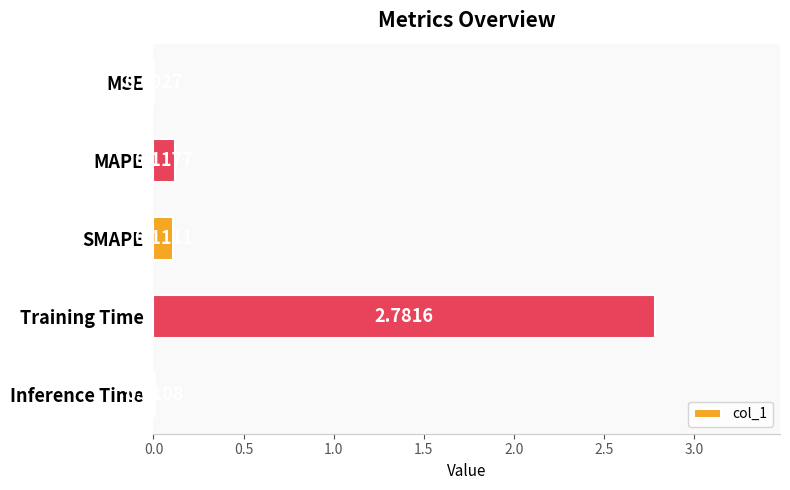

What is the sum of all values?

3.0